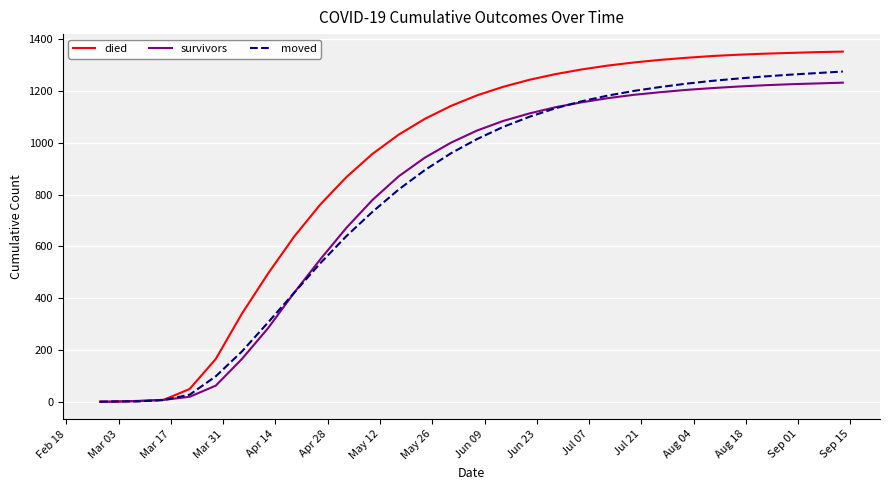

What is the sum of all died values?

27081